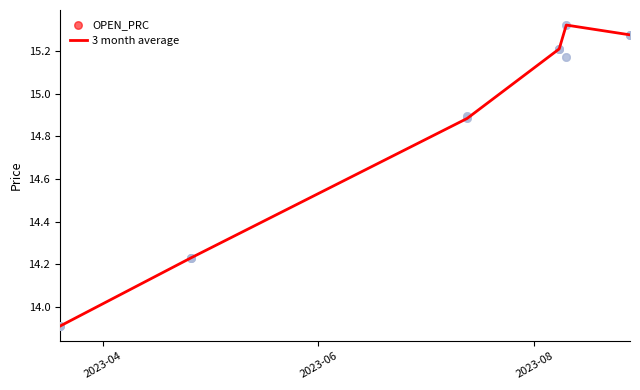

Which series contains the lowest Y value?

3 month average